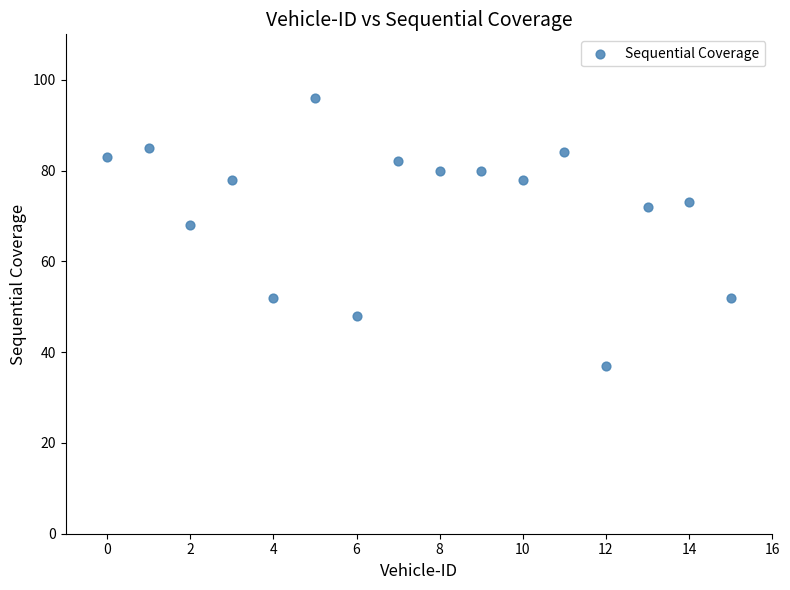

What Y value in the scatter plot is closest to 66?

68